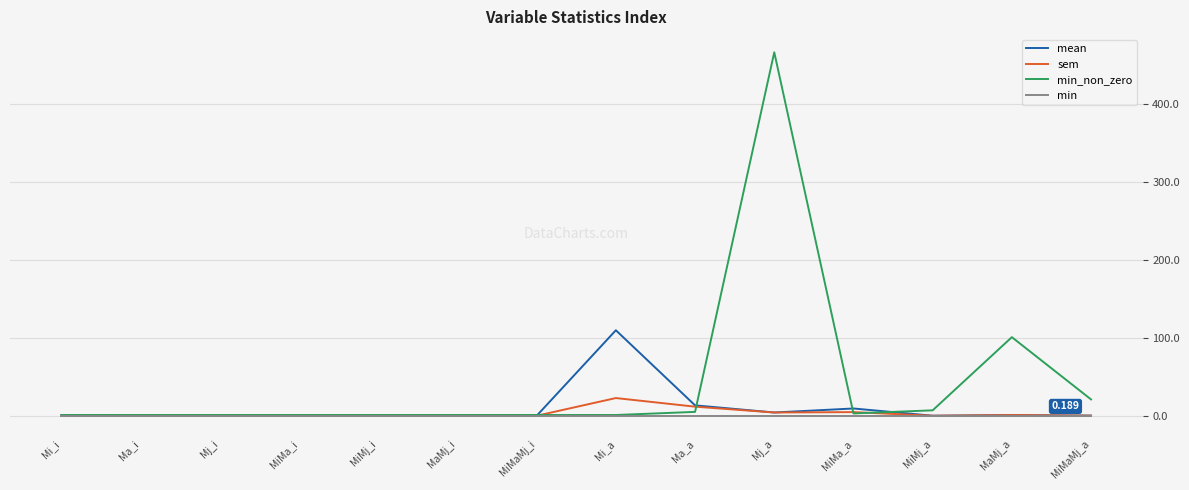

Count the number of data series in this chart.

4